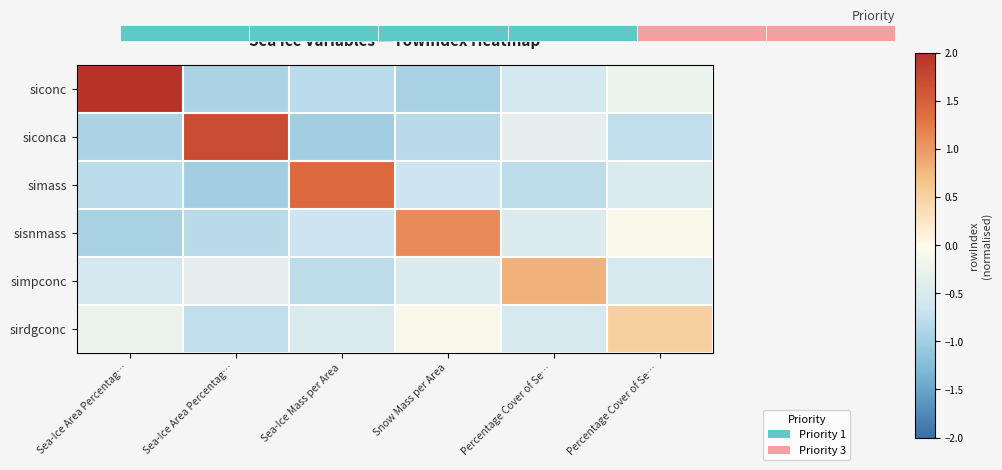

Which label corresponds to the smallest value in the chart?

Sea-Ice Mass per Area